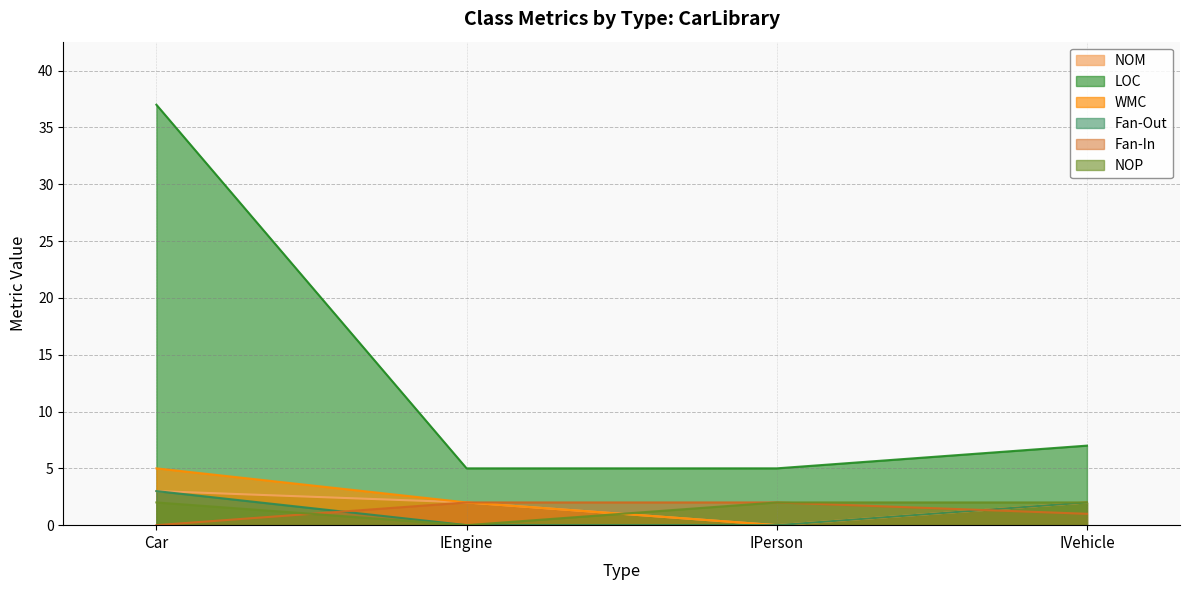

What is the value of the NOP point at the 4th from the left?

2